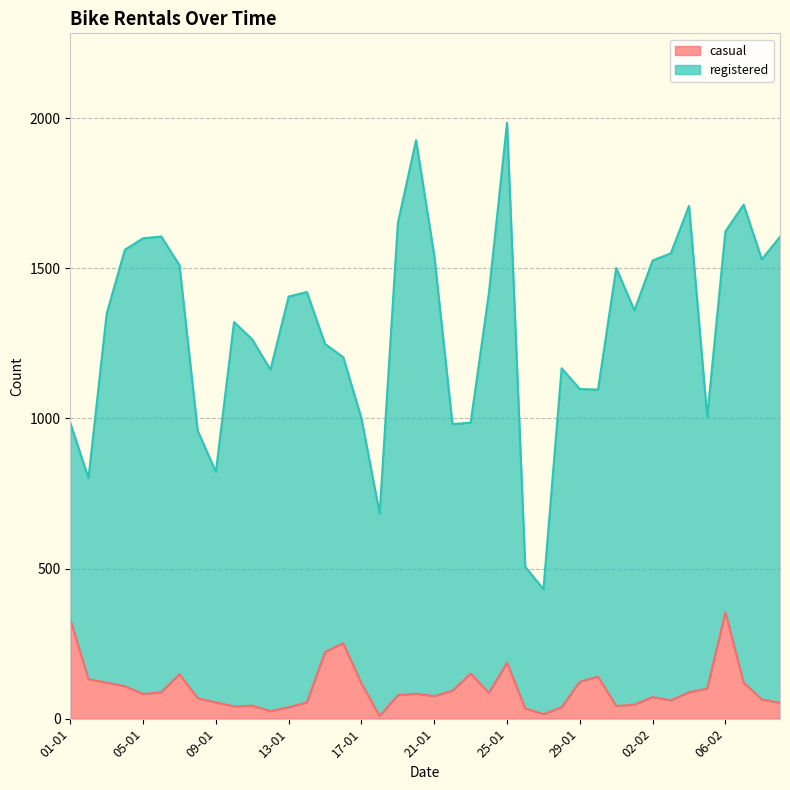

Reading right to left, extract all data points from this chart.

09-02=53	08-02=64	07-02=120	06-02=354	05-02=100	04-02=88	03-02=61	02-02=72	01-02=47	31-01=42	30-01=140	29-01=123	28-01=38	27-01=15	26-01=34	25-01=186	24-01=86	23-01=150	22-01=93	21-01=75	20-01=83	19-01=78	18-01=9	17-01=117	16-01=251	15-01=222	14-01=54	13-01=38	12-01=25	11-01=43	10-01=41	09-01=54	08-01=68	07-01=148	06-01=88	05-01=82	04-01=108	03-01=120	02-01=131	01-01=331